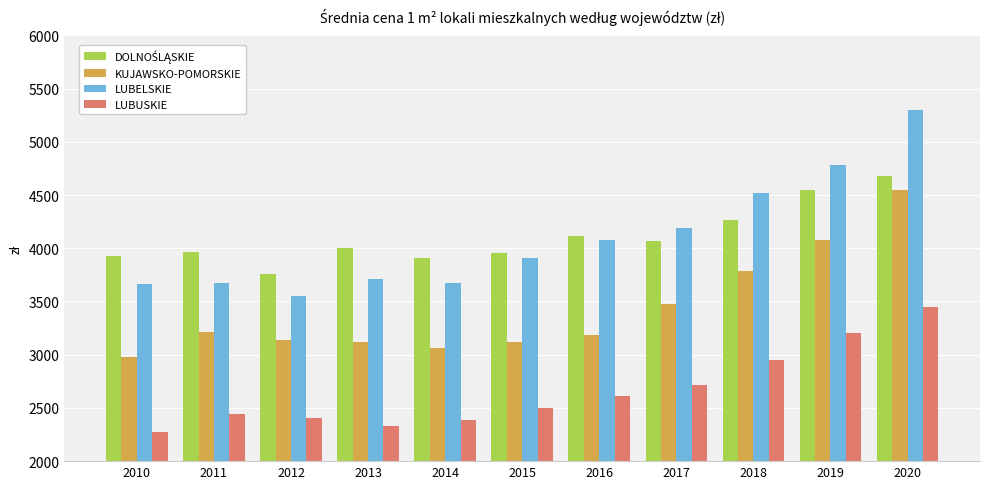

The LUBUSKIE series shows 2718 at 2017. True or false?

True